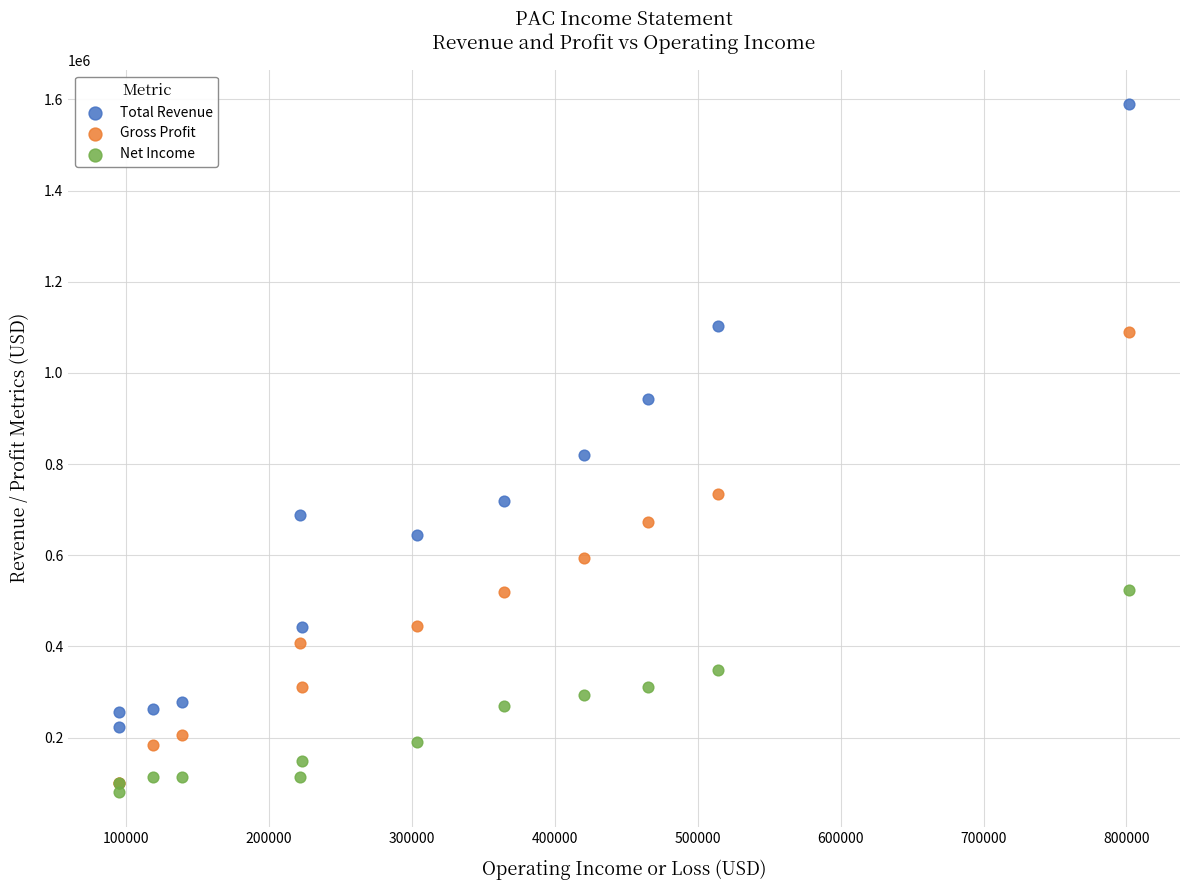

Which series reaches the minimum Y coordinate?

Net Income